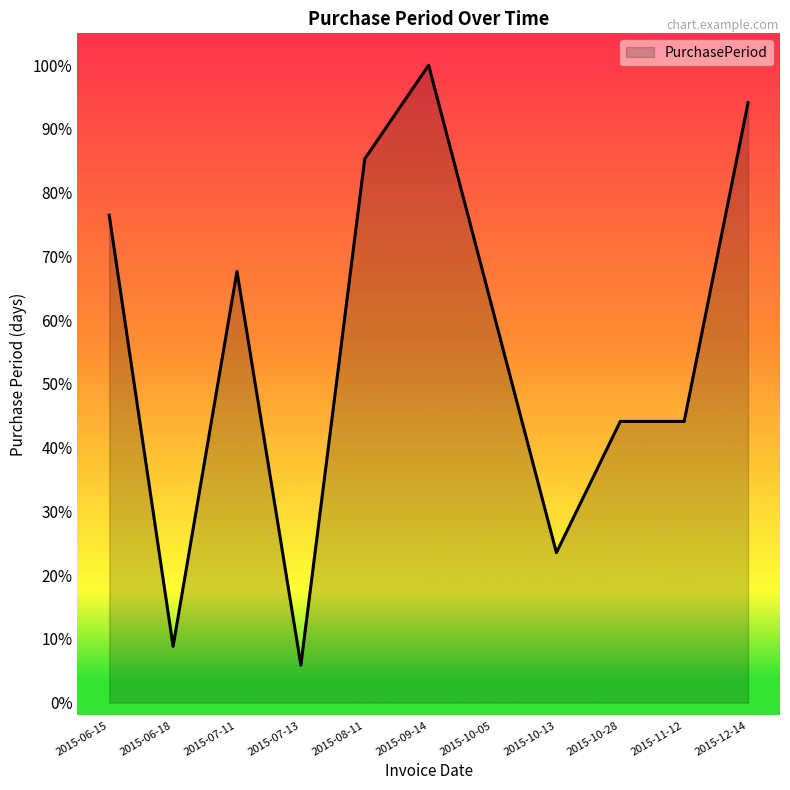

Approximately how many times larger is the value at 2015-09-14 compared to 2015-11-12?

2.3